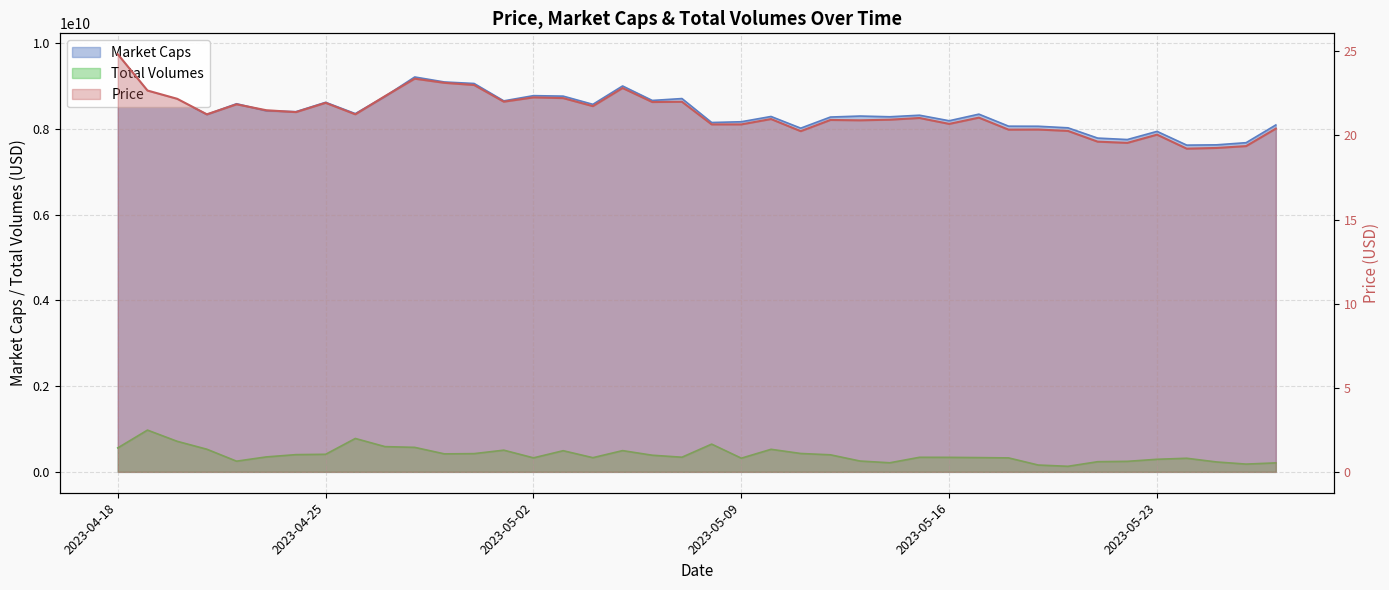

Does the chart have visible grid lines?

Yes